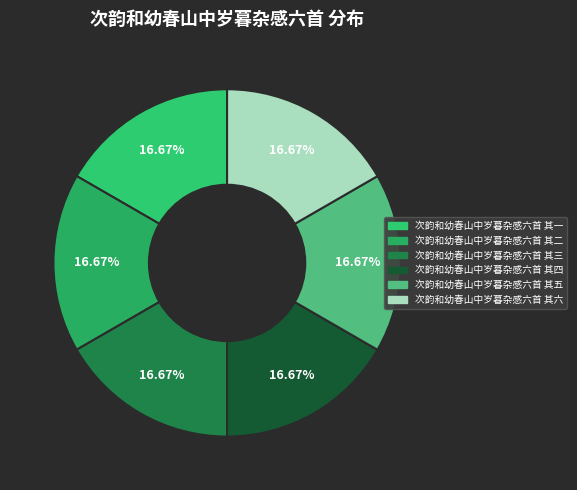

How many segments does this pie chart have?

6